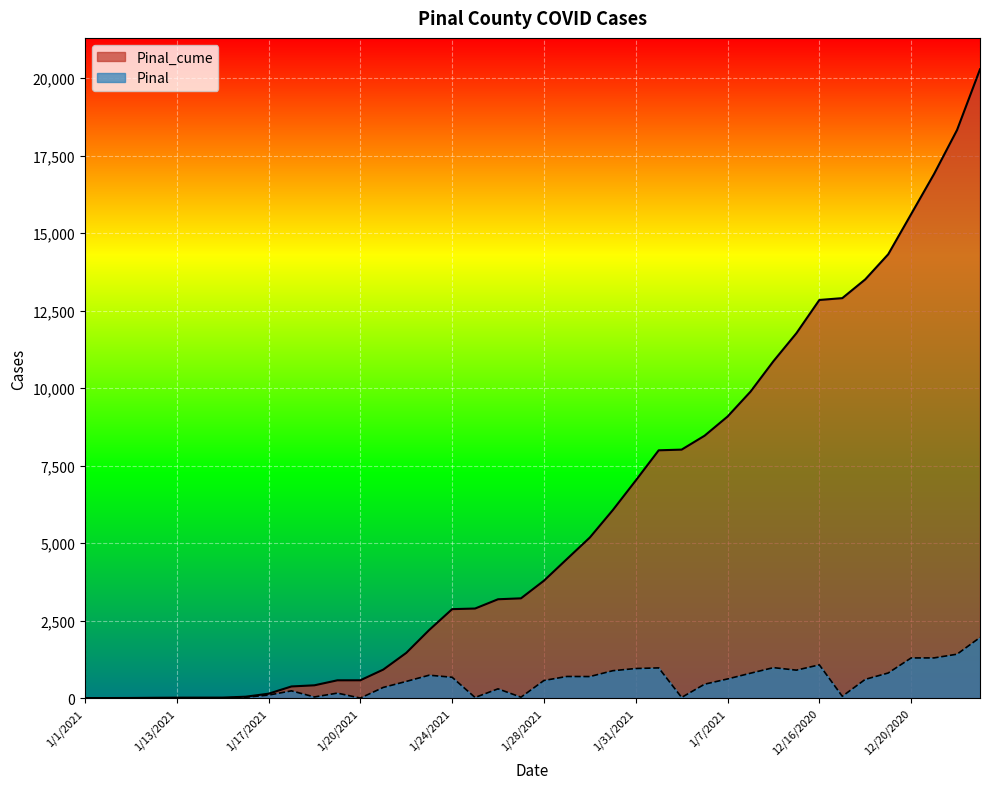

How many lines are shown in the chart?

2